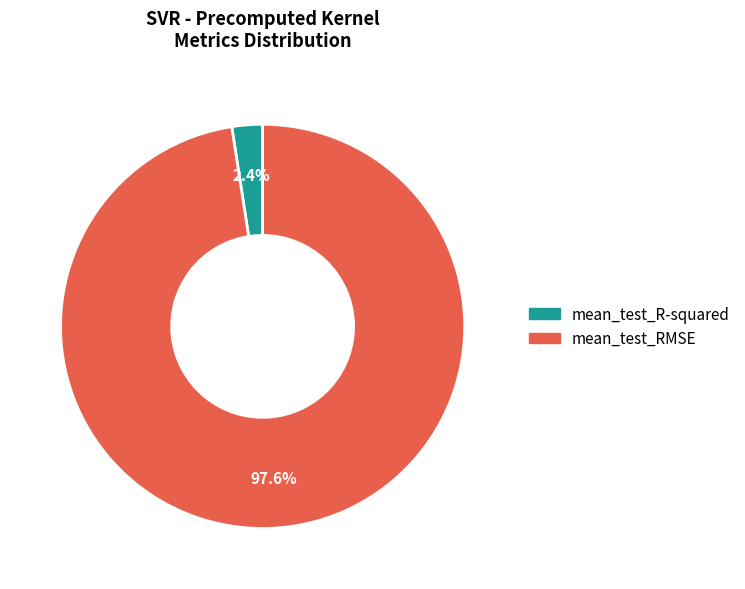

Which category has the smallest portion of the pie?

mean_test_R-squared